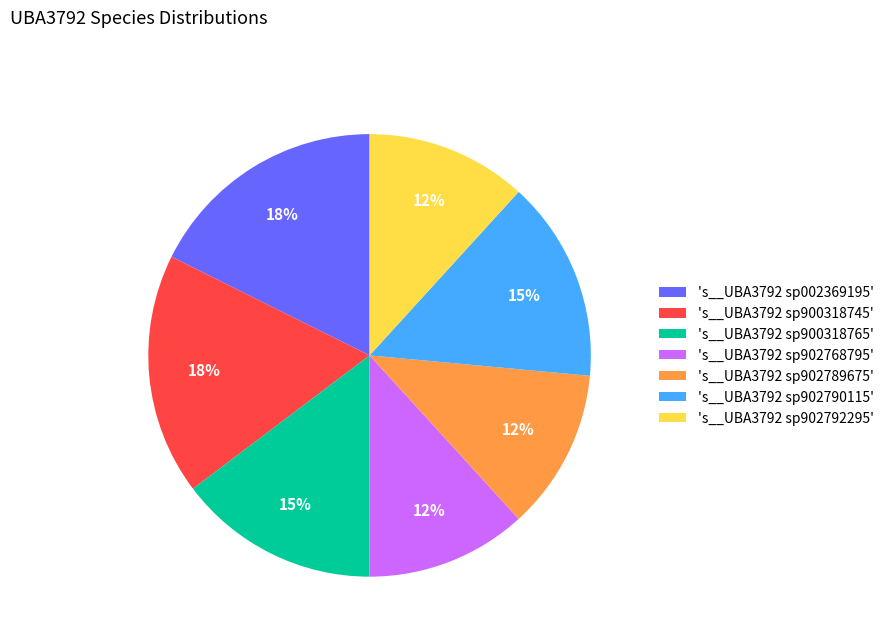

Is the sum of 's__UBA3792 sp902768795' and 's__UBA3792 sp002369195' greater than half?

No